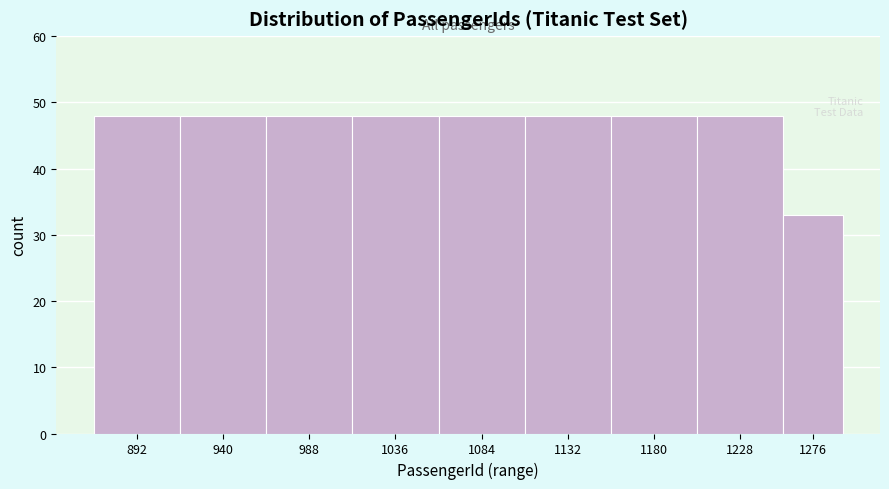

Reading left to right, list all the values displayed in this chart.

892=48	940=48	988=48	1036=48	1084=48	1132=48	1180=48	1228=48	1276=33